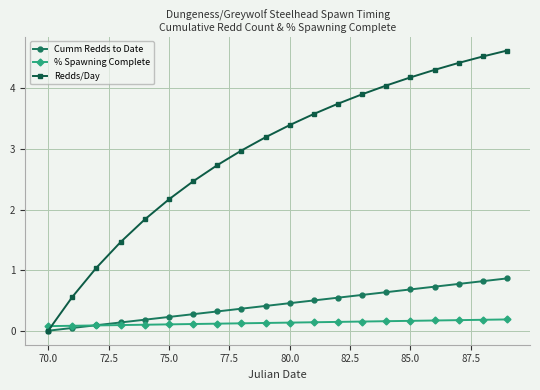

Rank the series by their maximum value, from highest to lowest.

Redds/Day, Cumm Redds to Date, % Spawning Complete